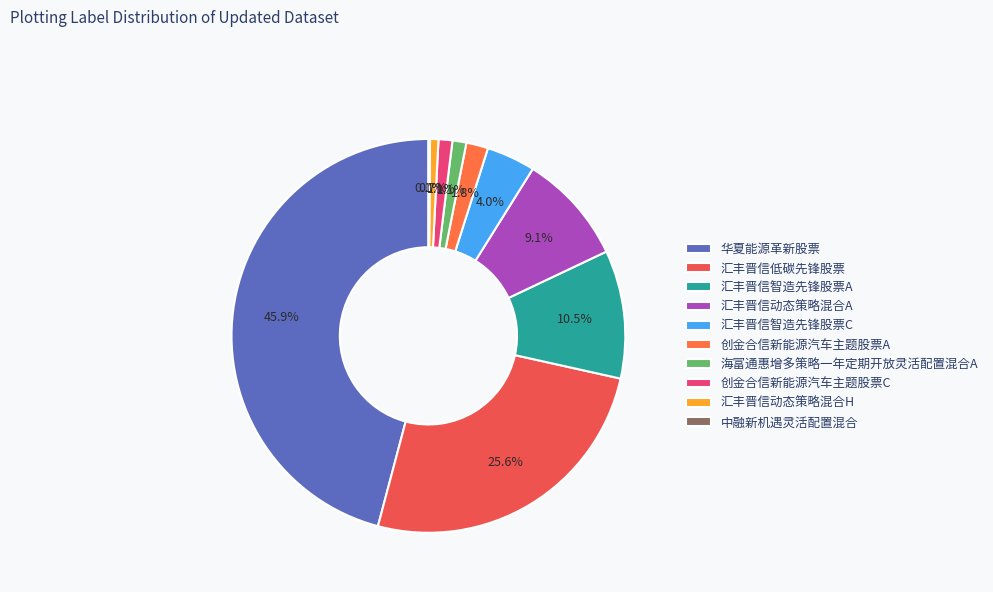

To the nearest percent, what is the difference between the 创金合信新能源汽车主题股票A and 海富通惠增多策略一年定期开放灵活配置混合A slice percentages?

1%